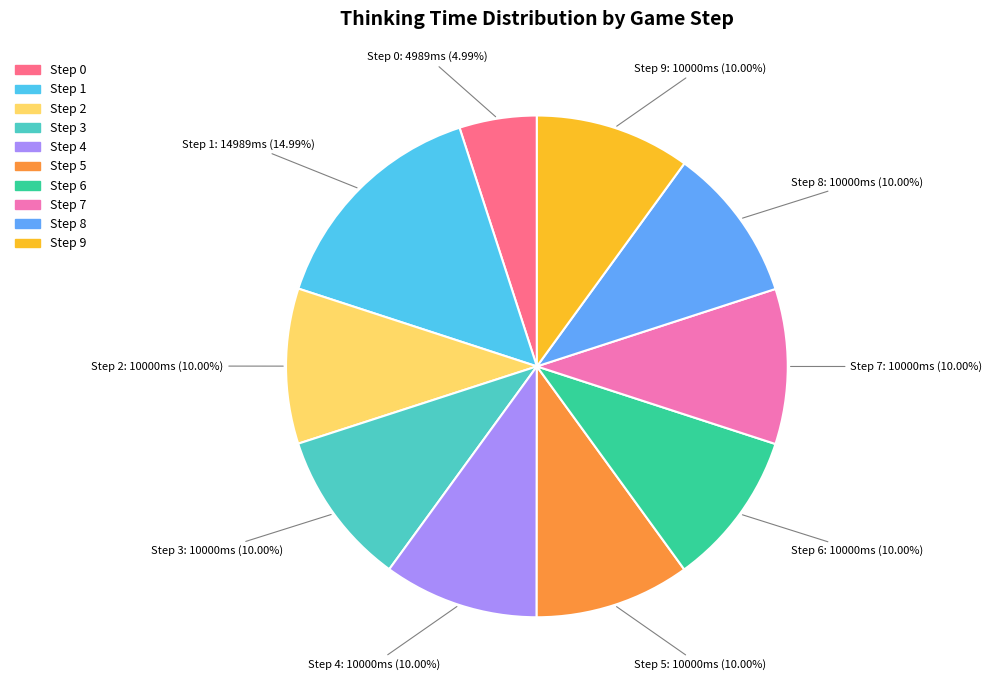

Is there any slice that represents more than half of the pie?

No